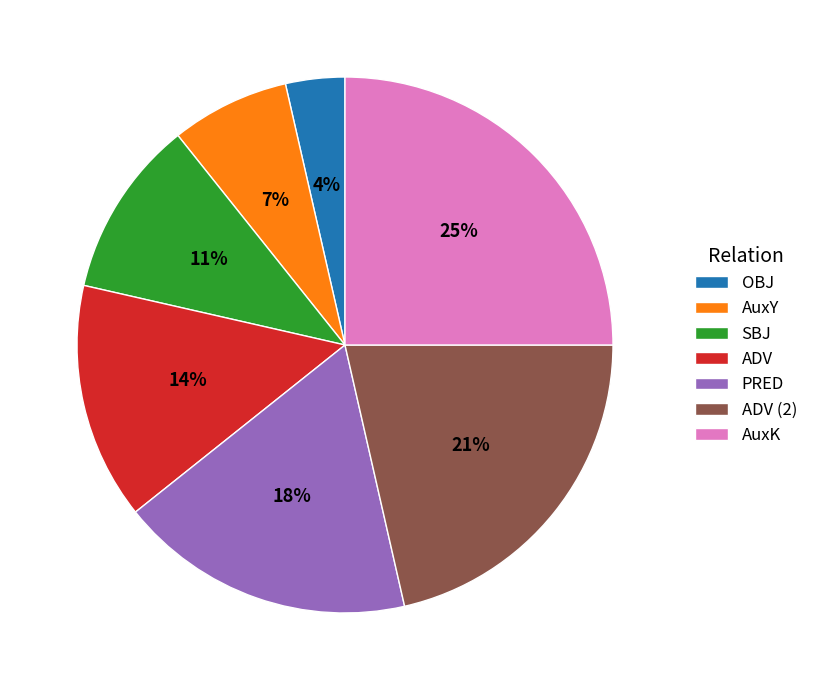

Is there any slice that represents more than half of the pie?

No